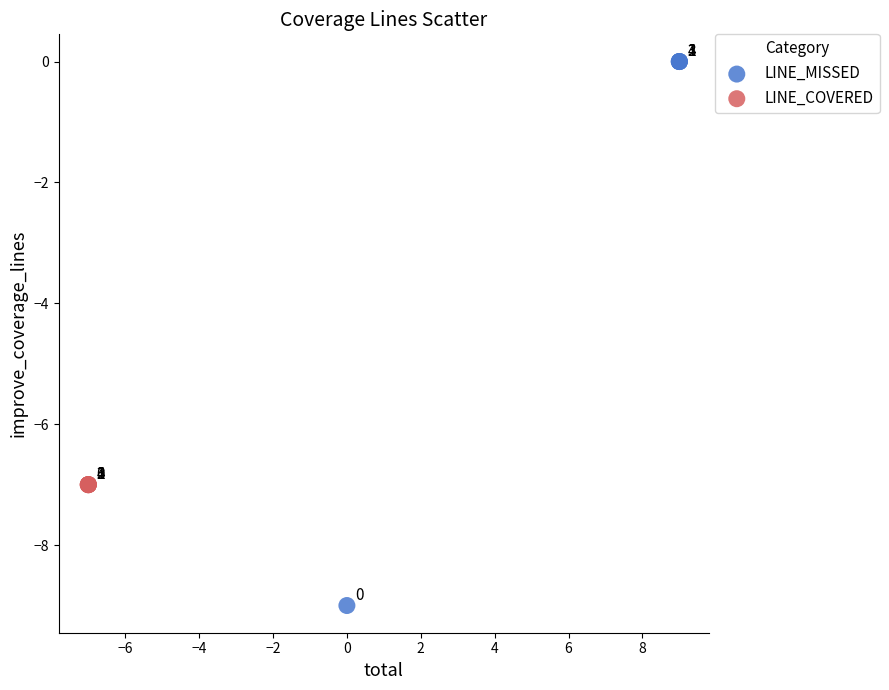

Which series reaches the maximum Y coordinate?

LINE_MISSED